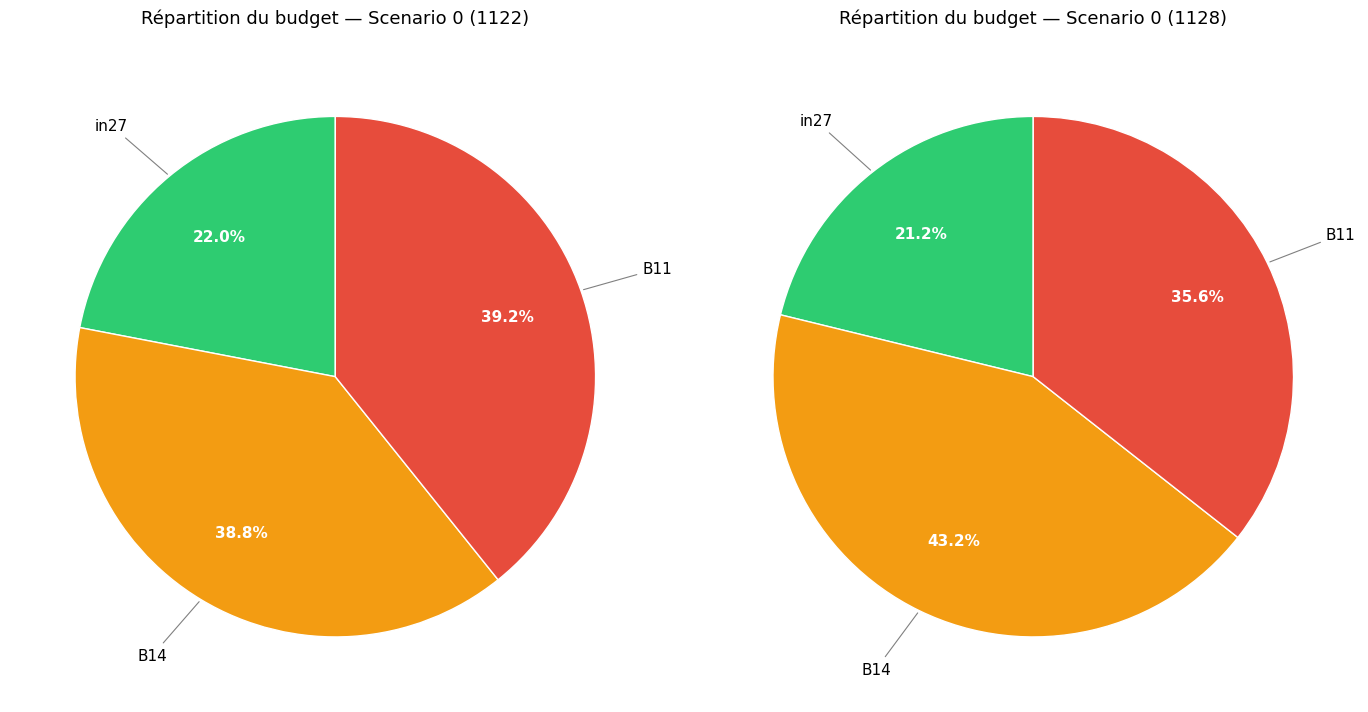

To the nearest percent, what is the difference between the in27 and B14 slice percentages?

17%